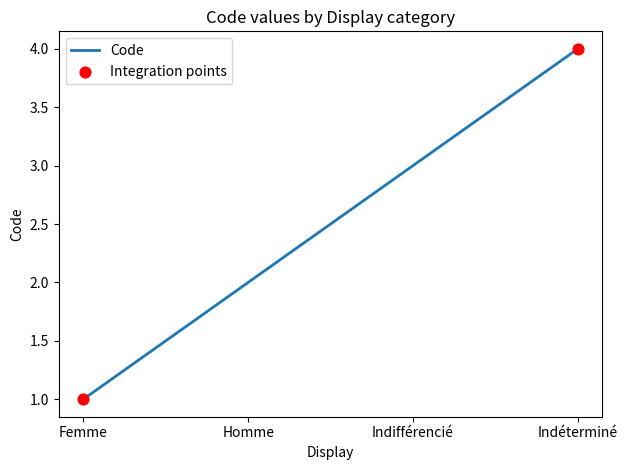

What is the change in value from Homme to Indéterminé?

+2